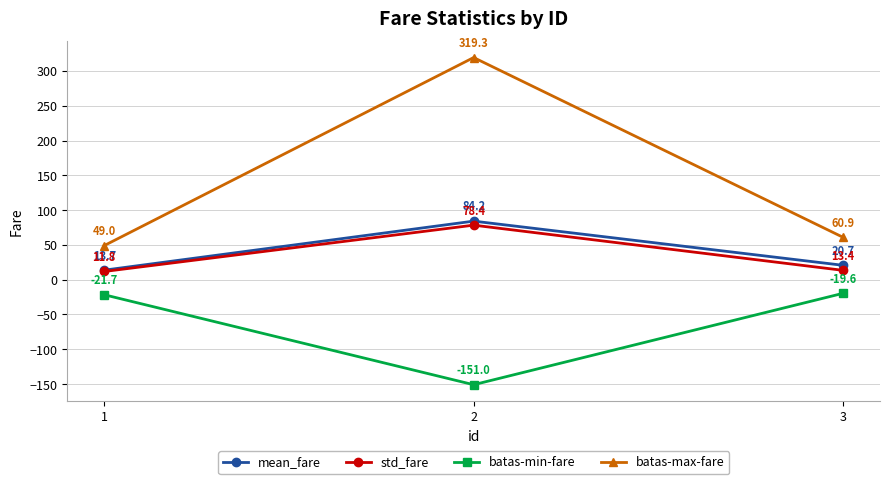

Which label corresponds to the largest value in the chart?

2